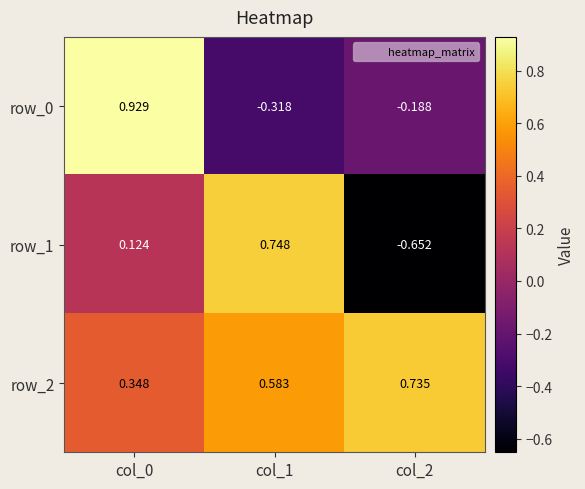

Is it true that row_0 equals -0.5 at col_1?

False